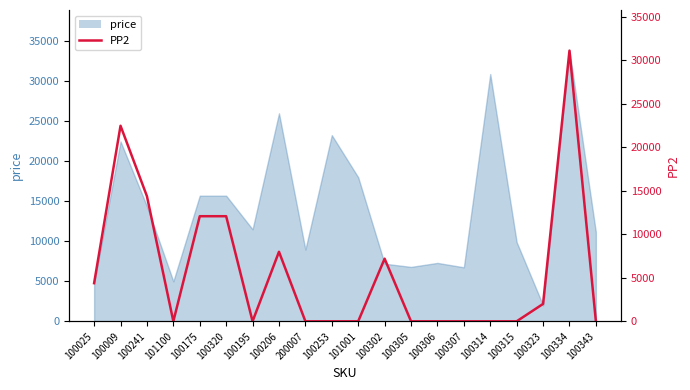

The chart shows a value of 31118 at 100334. True or false?

True